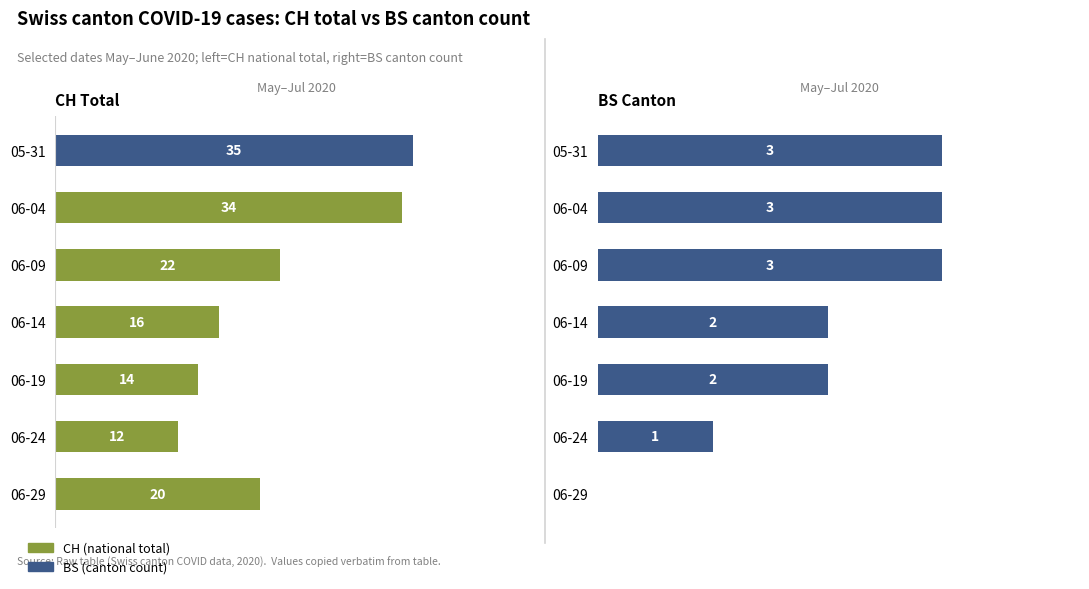

How many groups of bars are there?

7